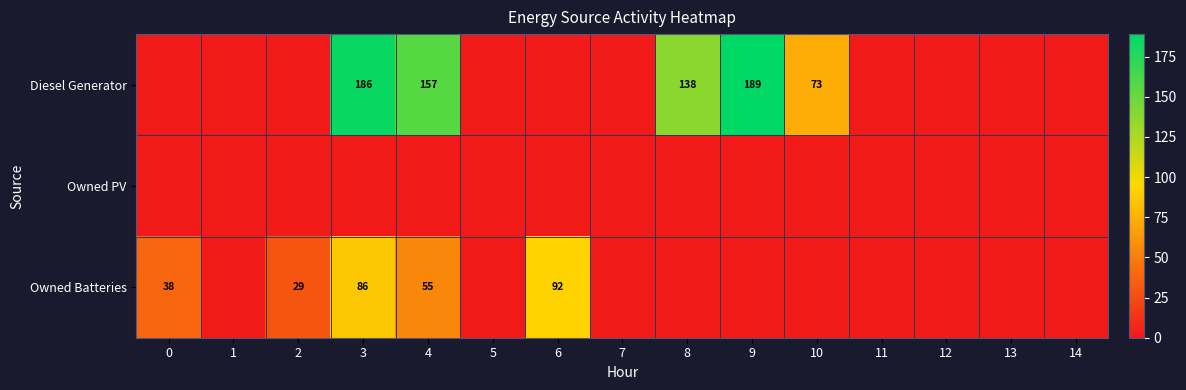

True or false: Owned Batteries has a value of 61 at 0.

False